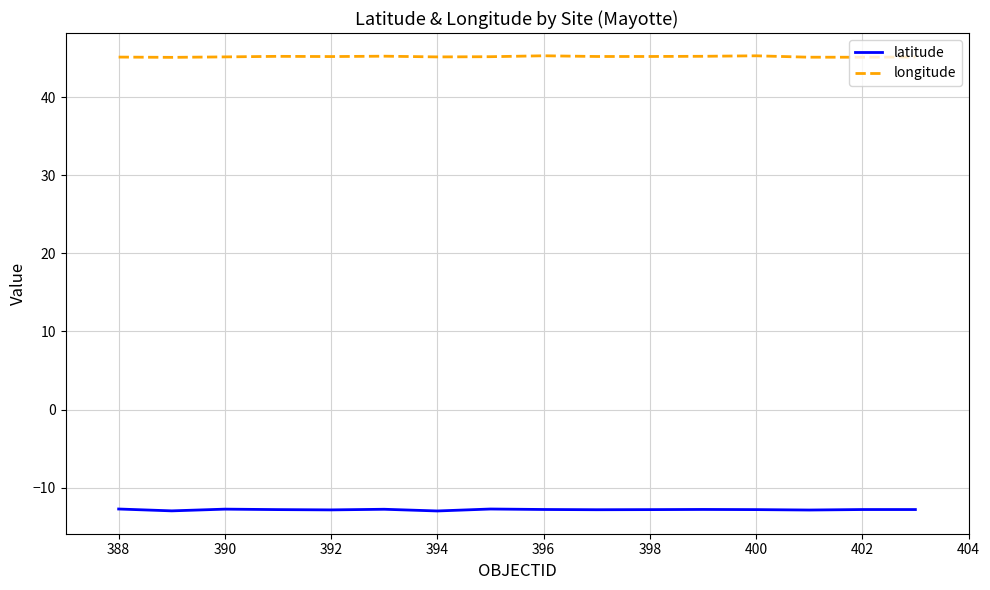

Which series has the largest total across all categories?

longitude